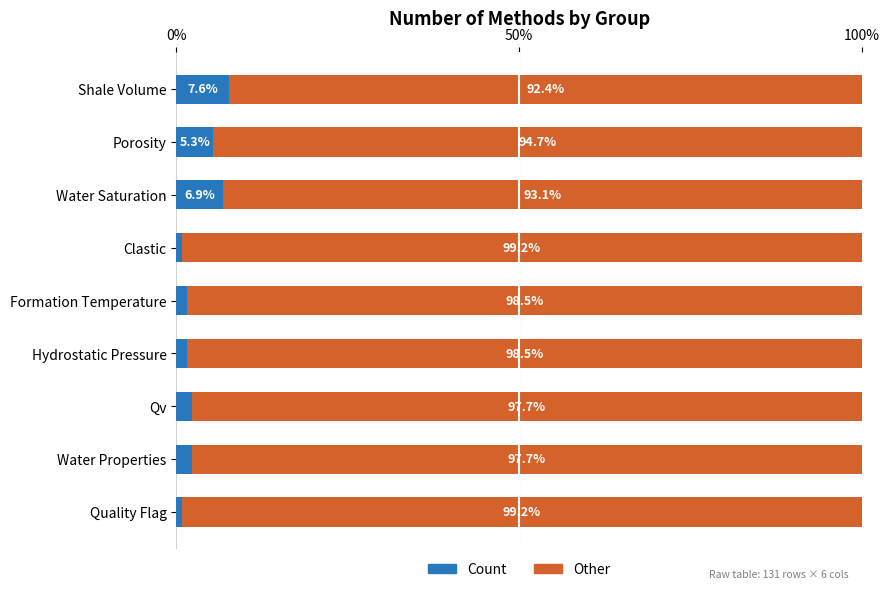

What is the total value across all series at Water Saturation?

100.0